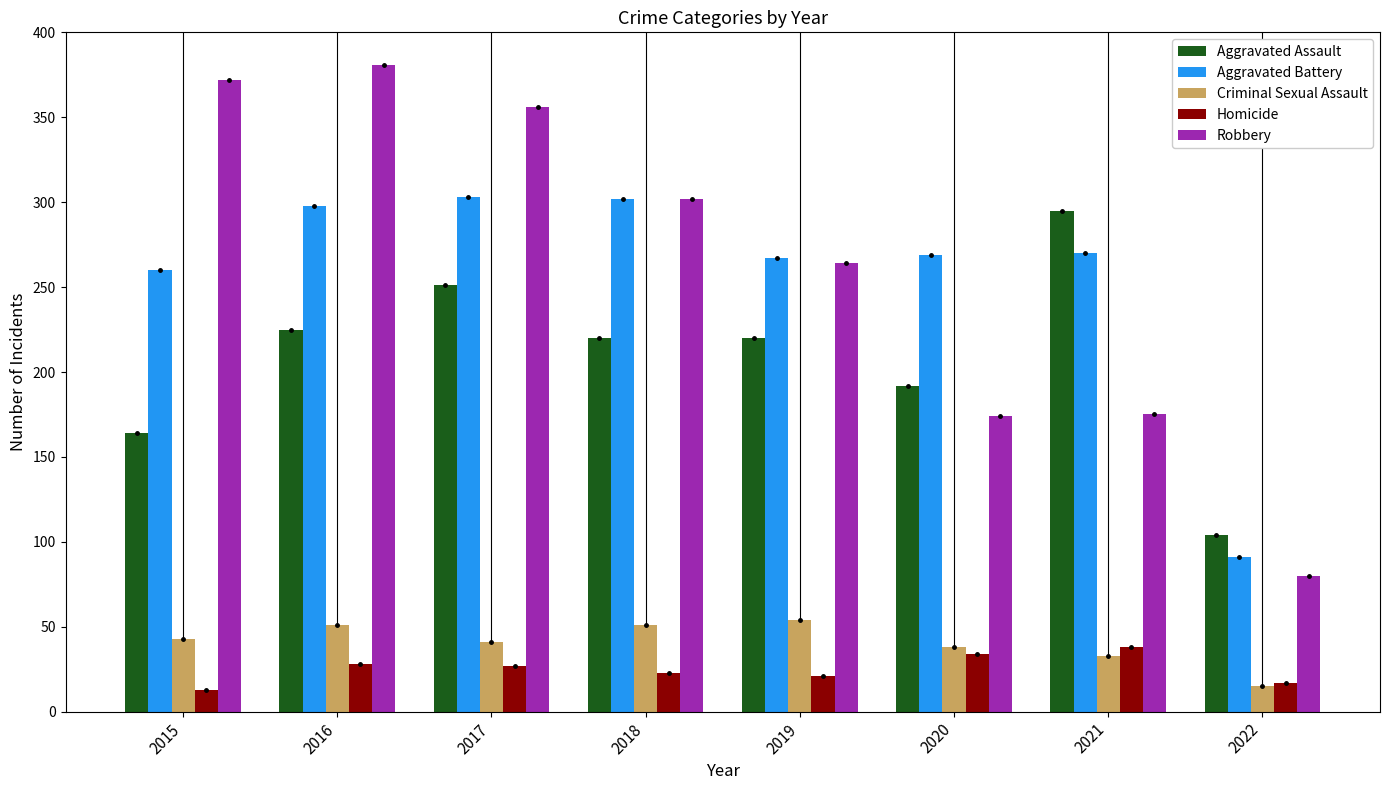

Between 2018 and 2019, which series saw the biggest shift?

Robbery